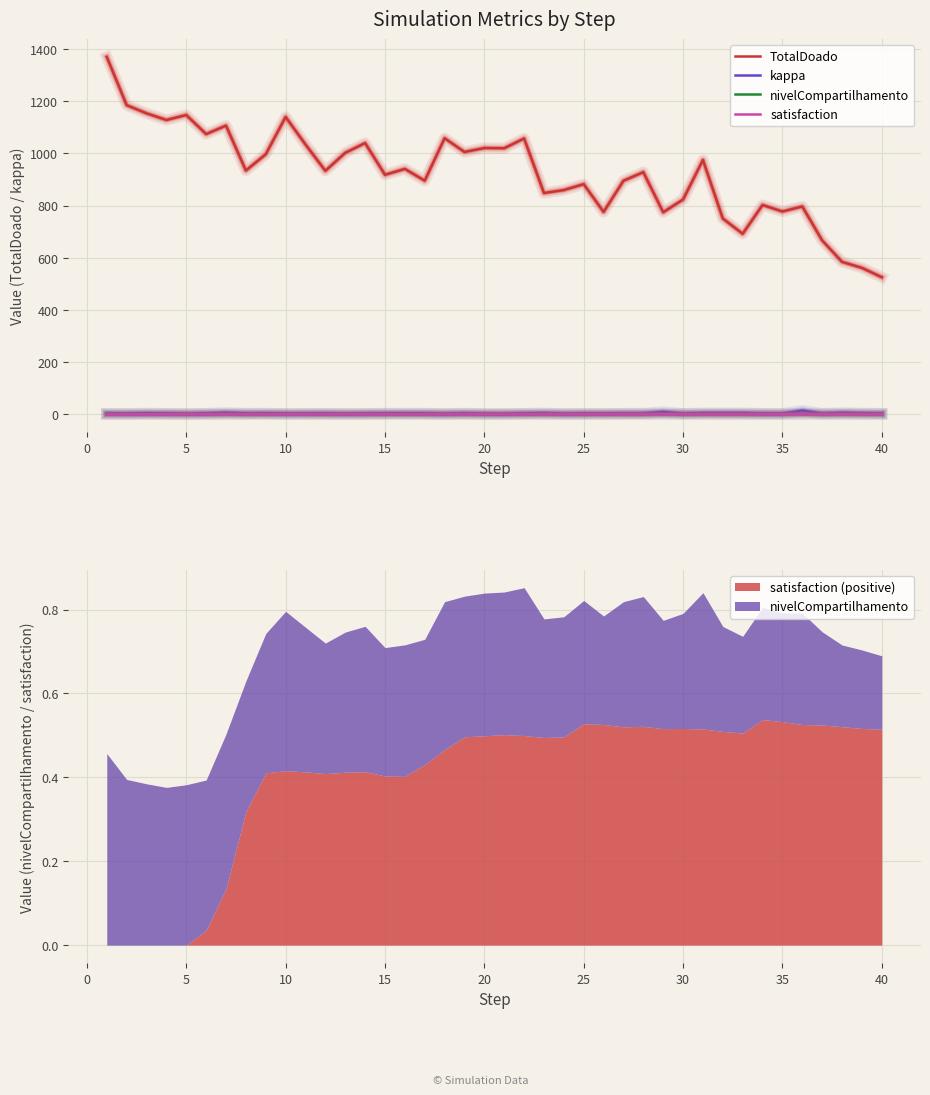

In kappa, how many points are lower than both neighbors (excluding endpoints)?

12